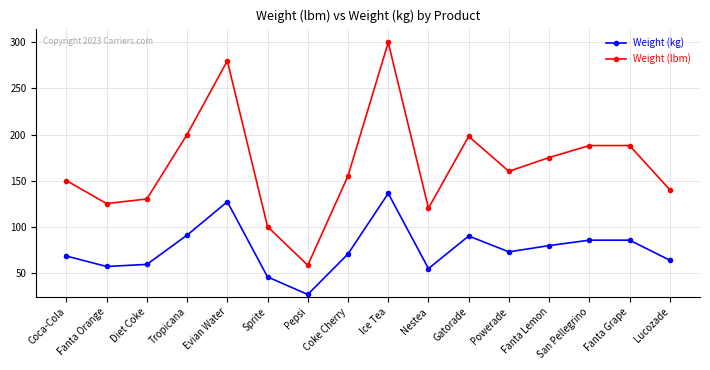

The value of Weight (lbm) at Fanta Grape is 188.0. True or false?

True